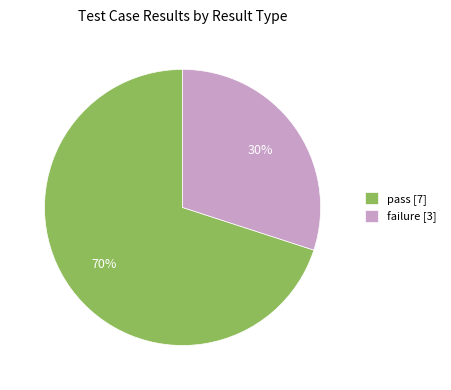

What is the smallest slice in the pie chart?

failure